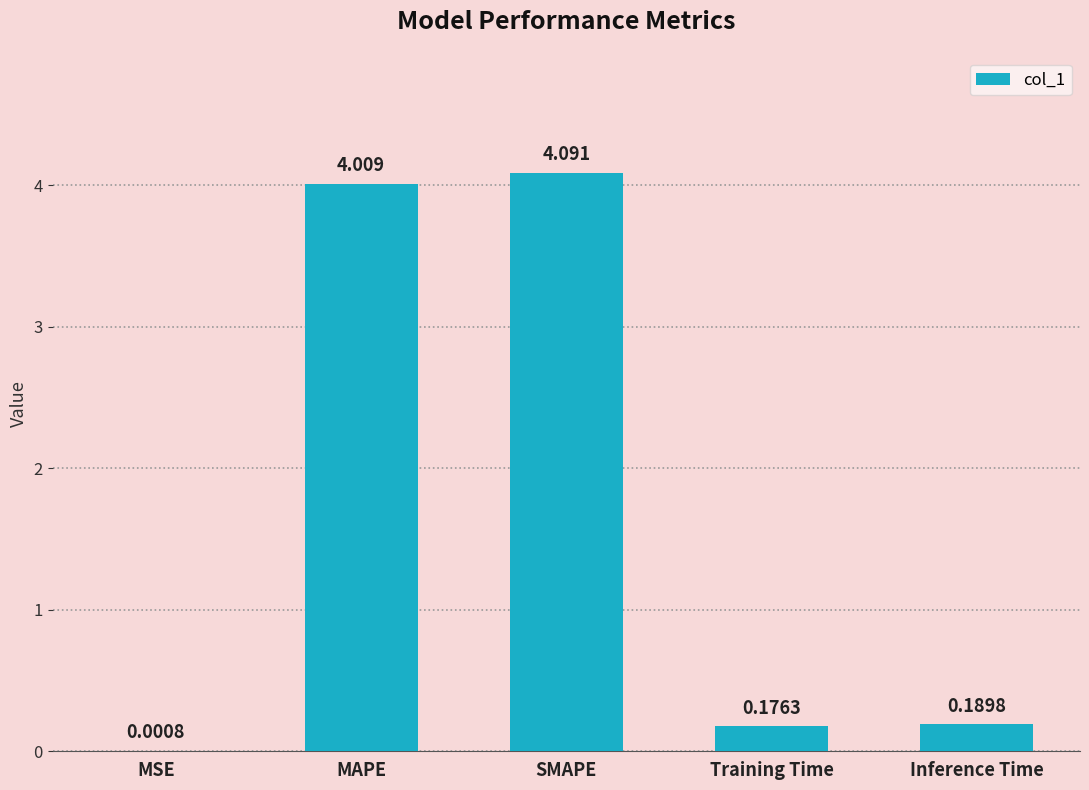

Where is the data nearest to the value 2?

Inference Time